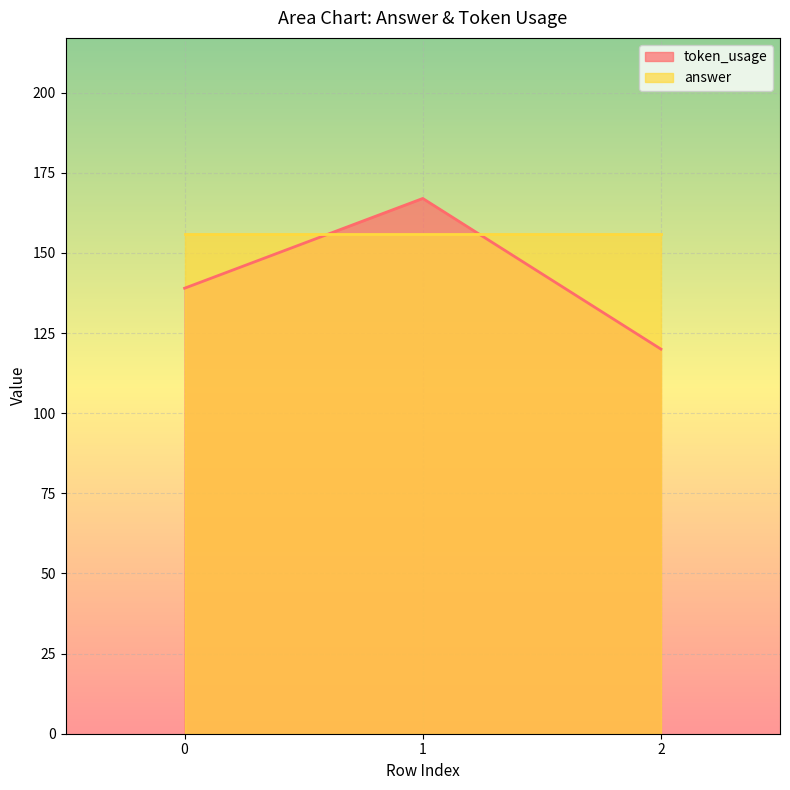

What is the maximum value shown in the chart?

167